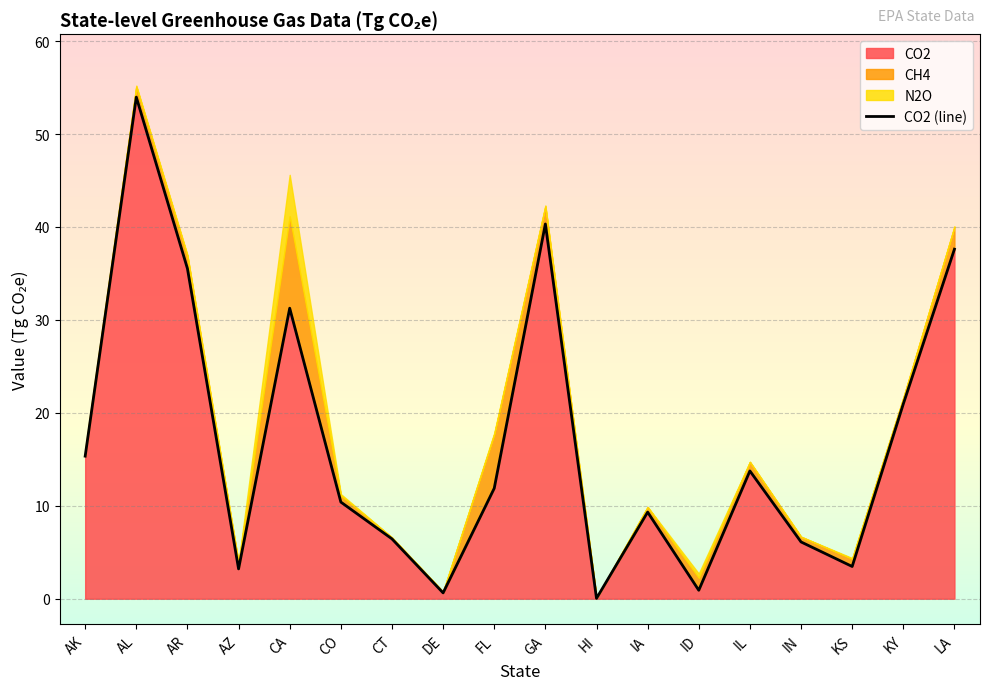

How many lines are shown in the chart?

1